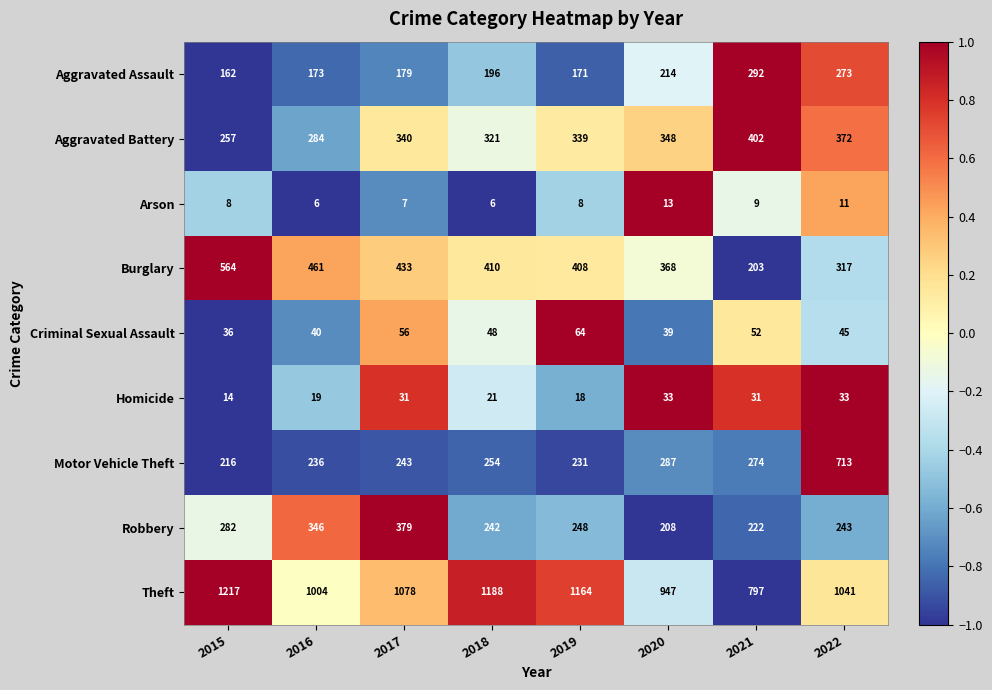

Which series has the widest spread of values?

Motor Vehicle Theft